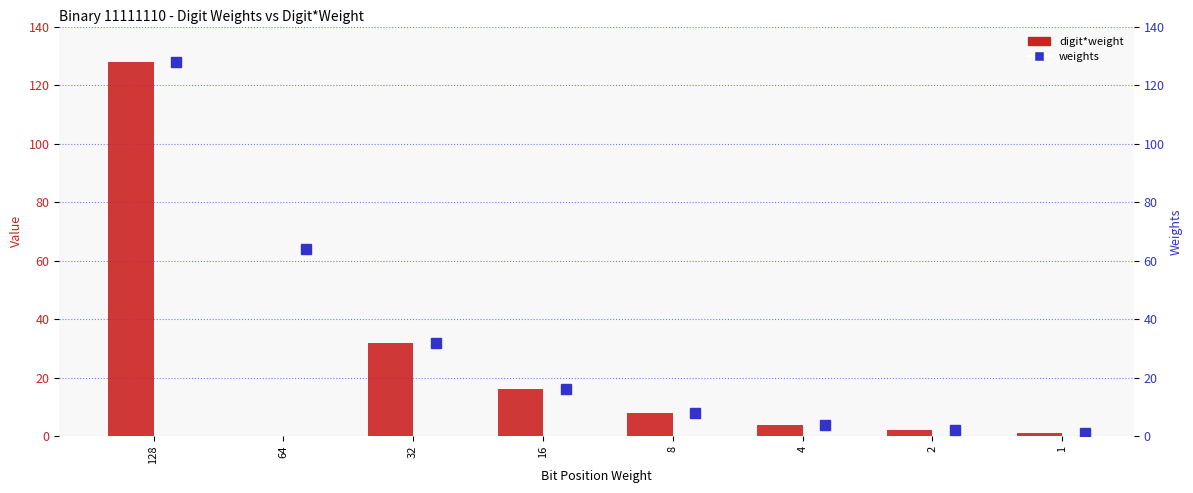

How many groups of bars are there?

8